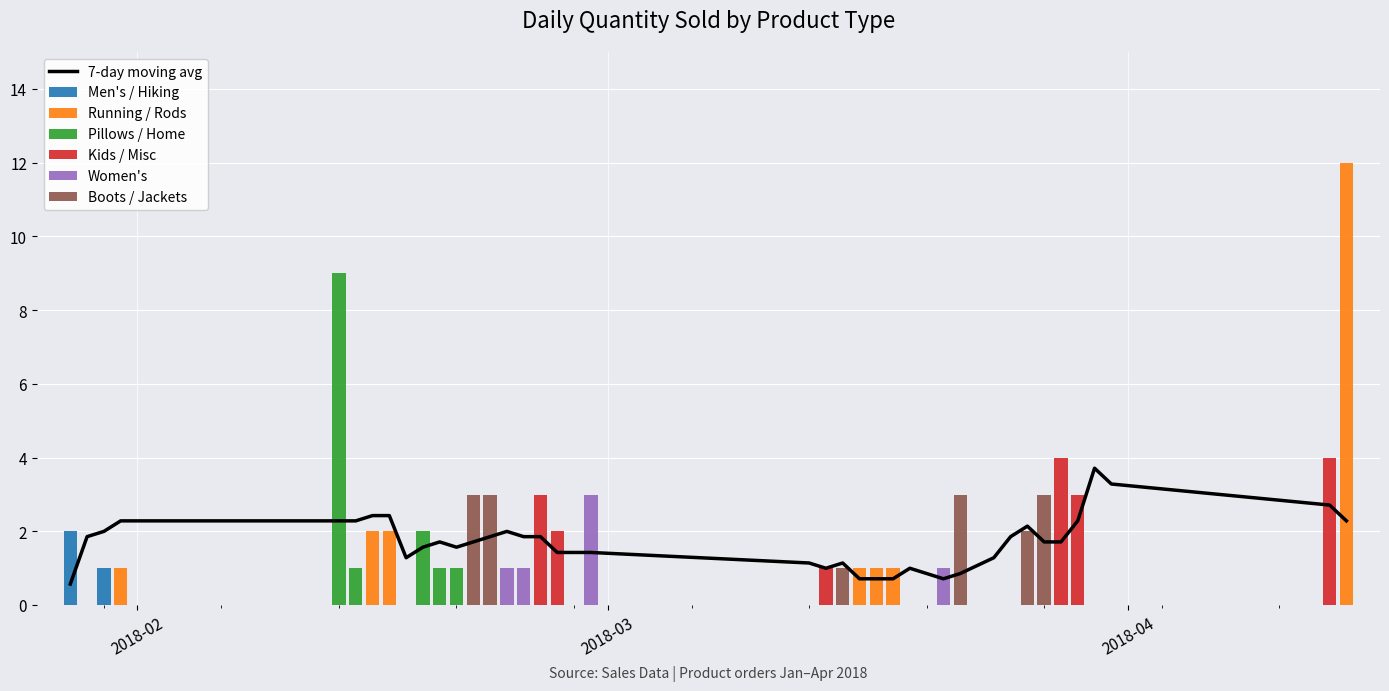

What is the value of the 3rd bar from the left?

1